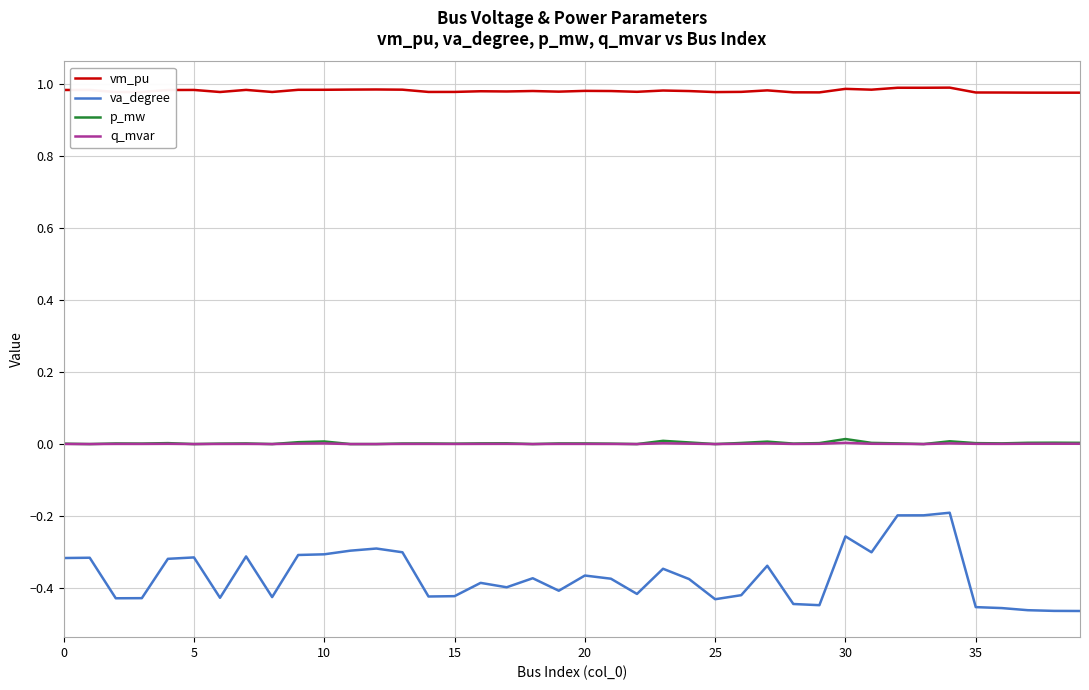

True or false: va_degree and q_mvar cross at least once.

False